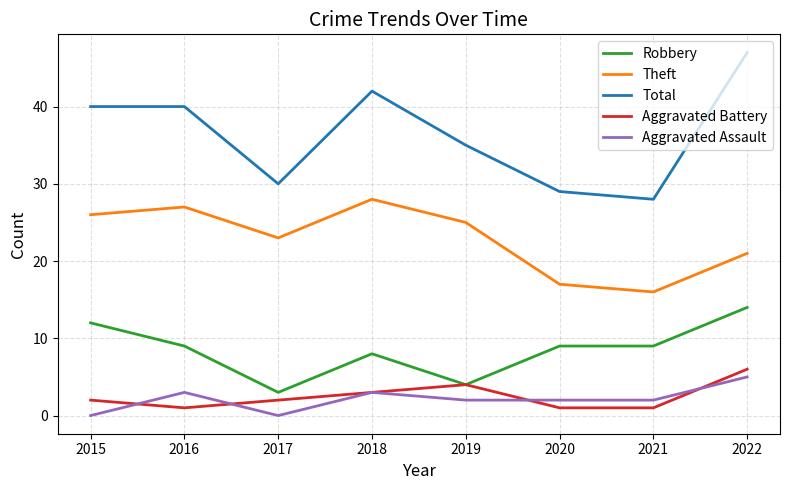

What are all the series names shown in the legend?

Robbery, Theft, Total, Aggravated Battery, Aggravated Assault